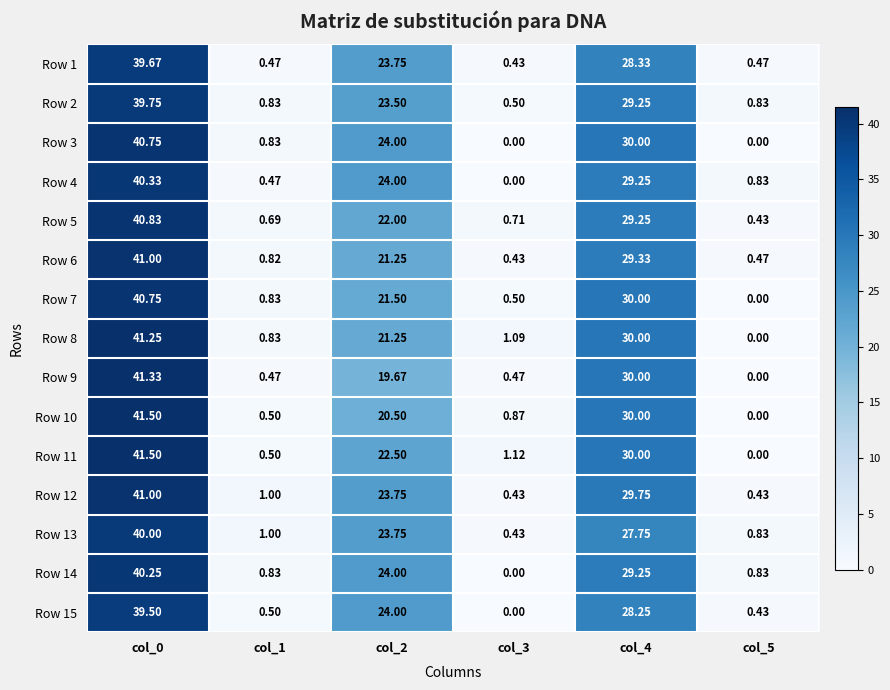

Rank the series by their maximum value, from lowest to highest.

Row 15, Row 1, Row 2, Row 13, Row 14, Row 4, Row 3, Row 7, Row 5, Row 6, Row 12, Row 8, Row 9, Row 10, Row 11